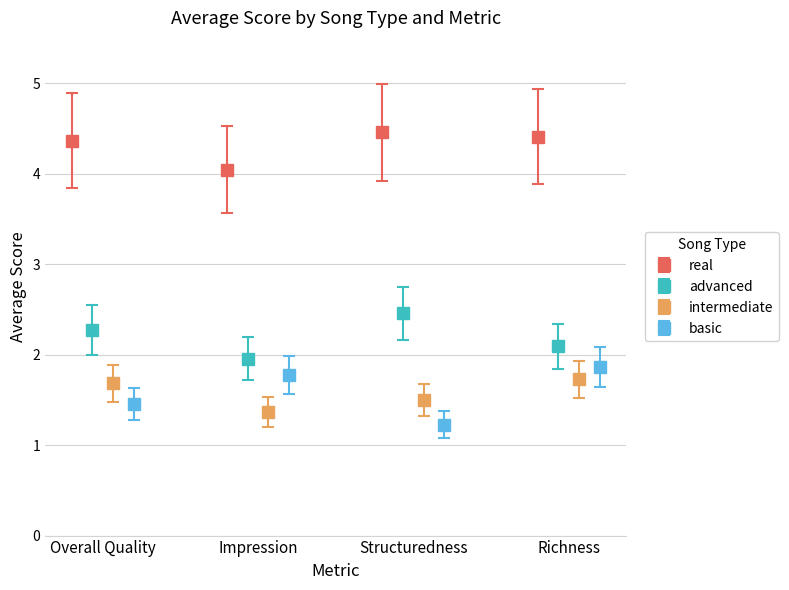

What is the value of the real point at the 3rd from the left?

4.5